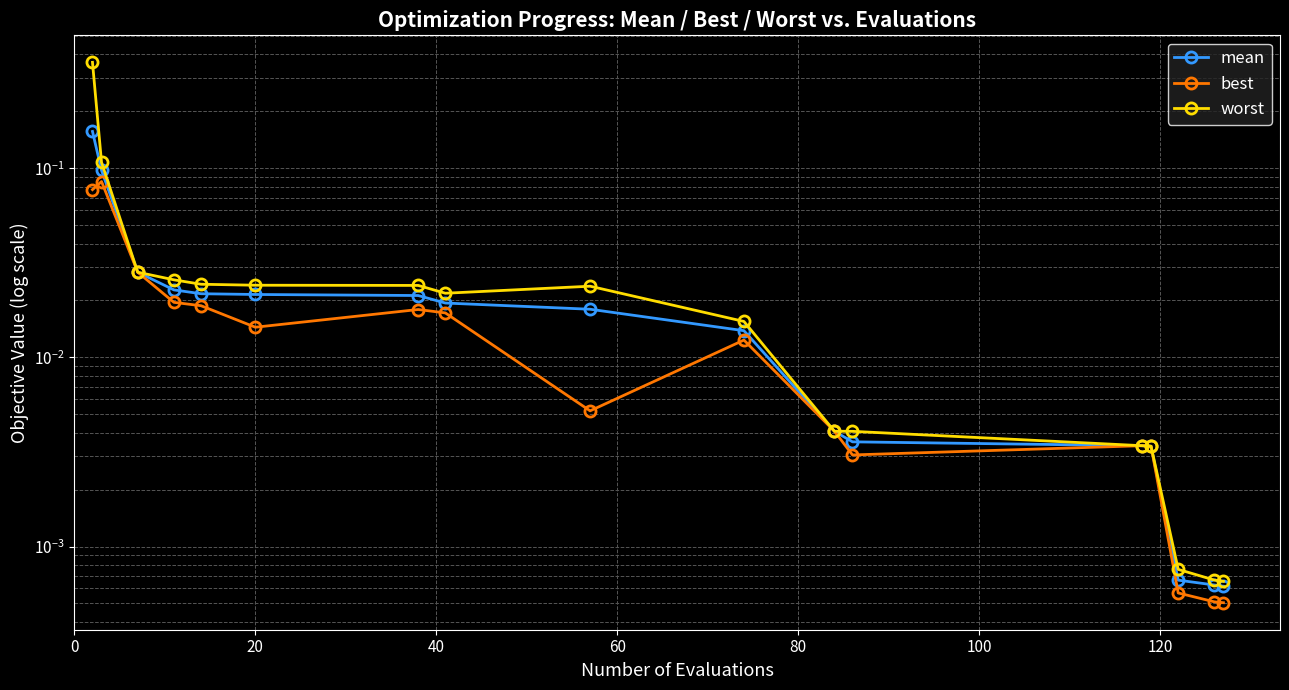

What is the difference between the maximum and minimum values in the best series?

0.1